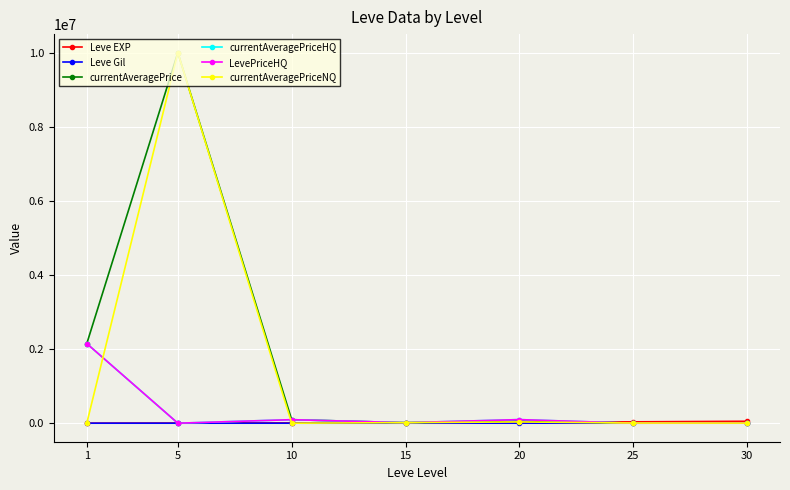

In currentAveragePriceNQ, how many points are higher than both neighbors (excluding endpoints)?

2